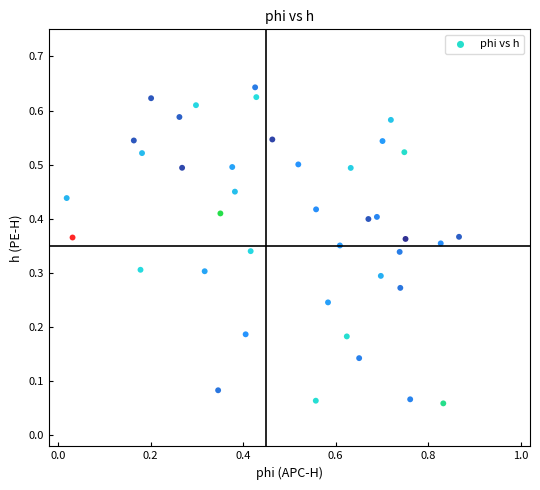

What is the range of X values (max minus min)?

0.8